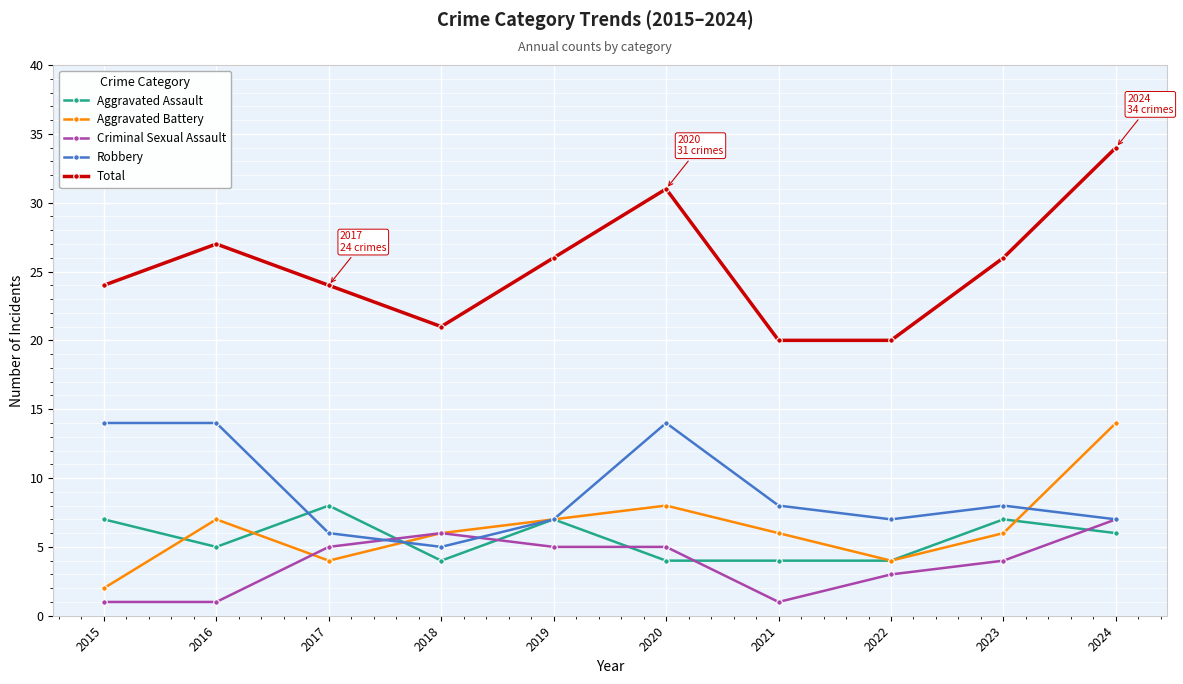

Which series has the largest total across all categories?

Total